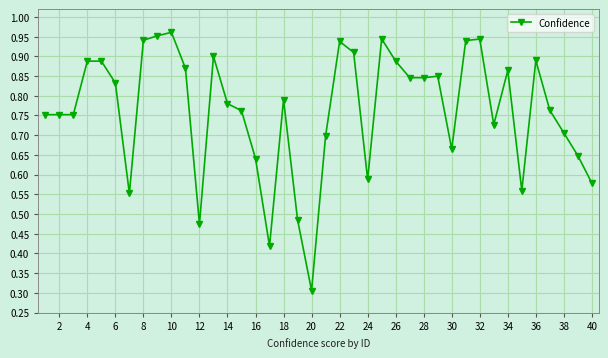

How many lines are shown in the chart?

1